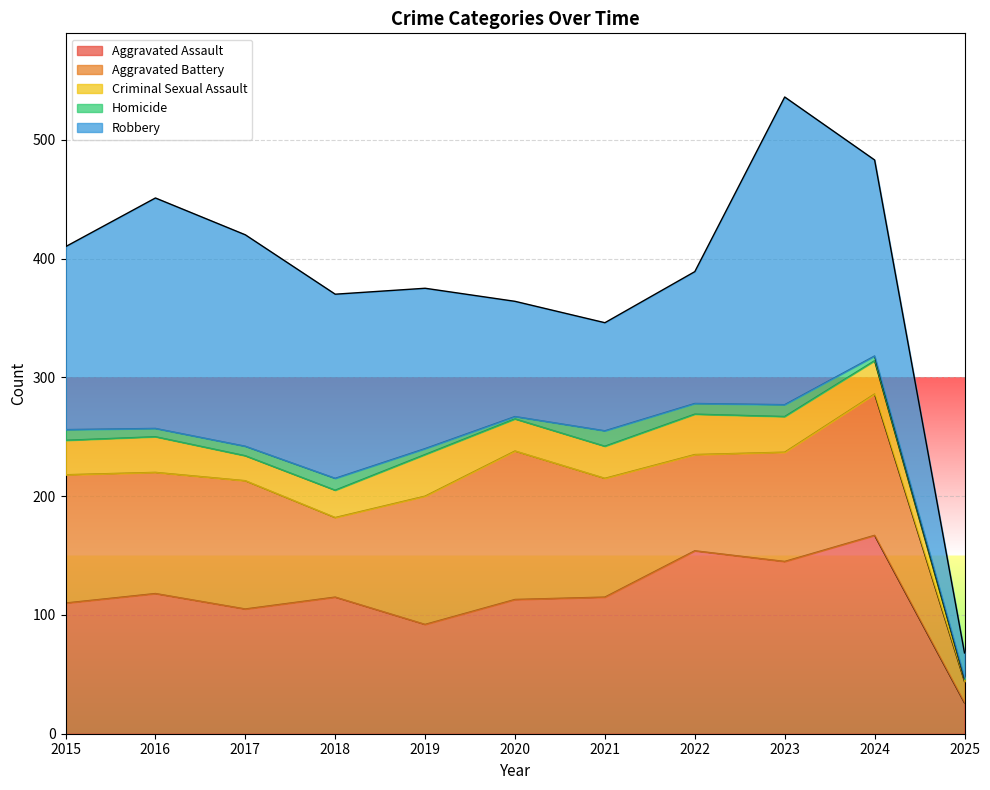

At which label does Homicide reach its peak?

2021